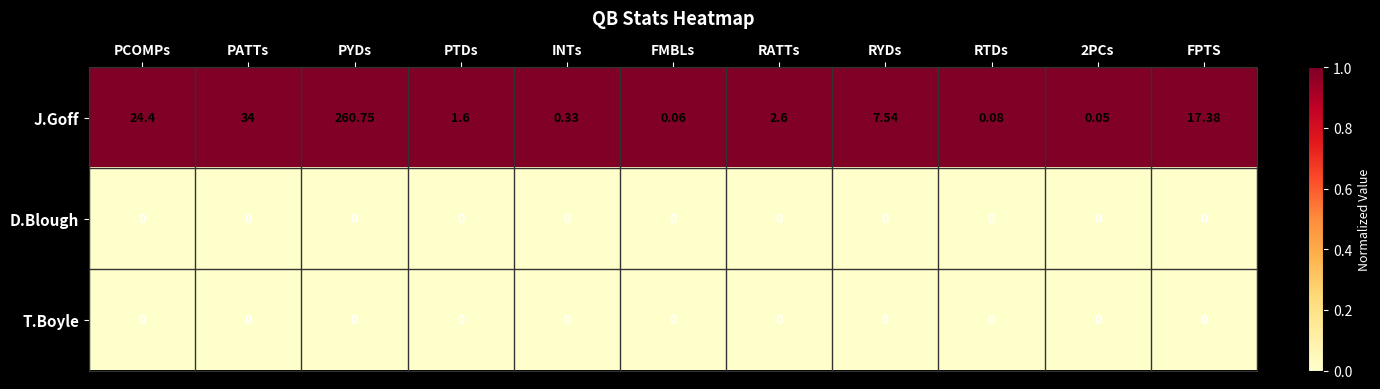

At which category is the sum across all series the highest?

PYDs